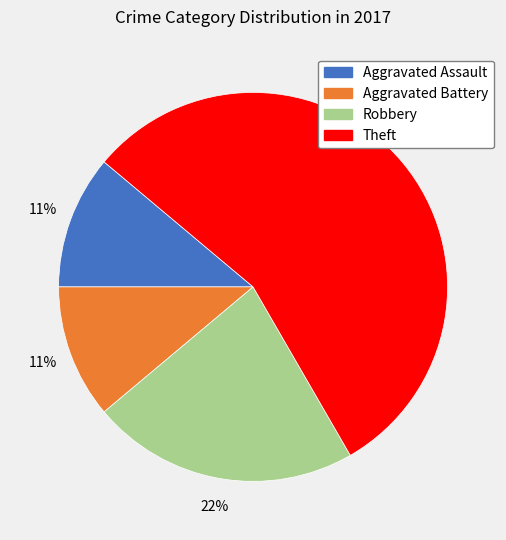

Does any single category account for the majority?

Yes